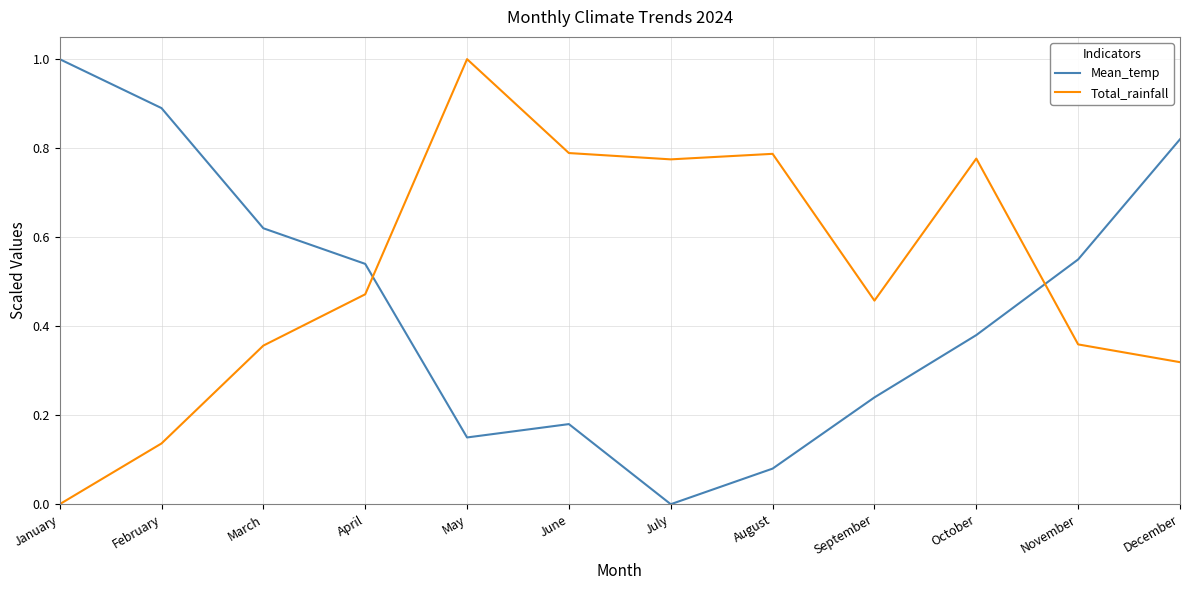

How many times do Total_rainfall and Mean_temp cross each other?

2